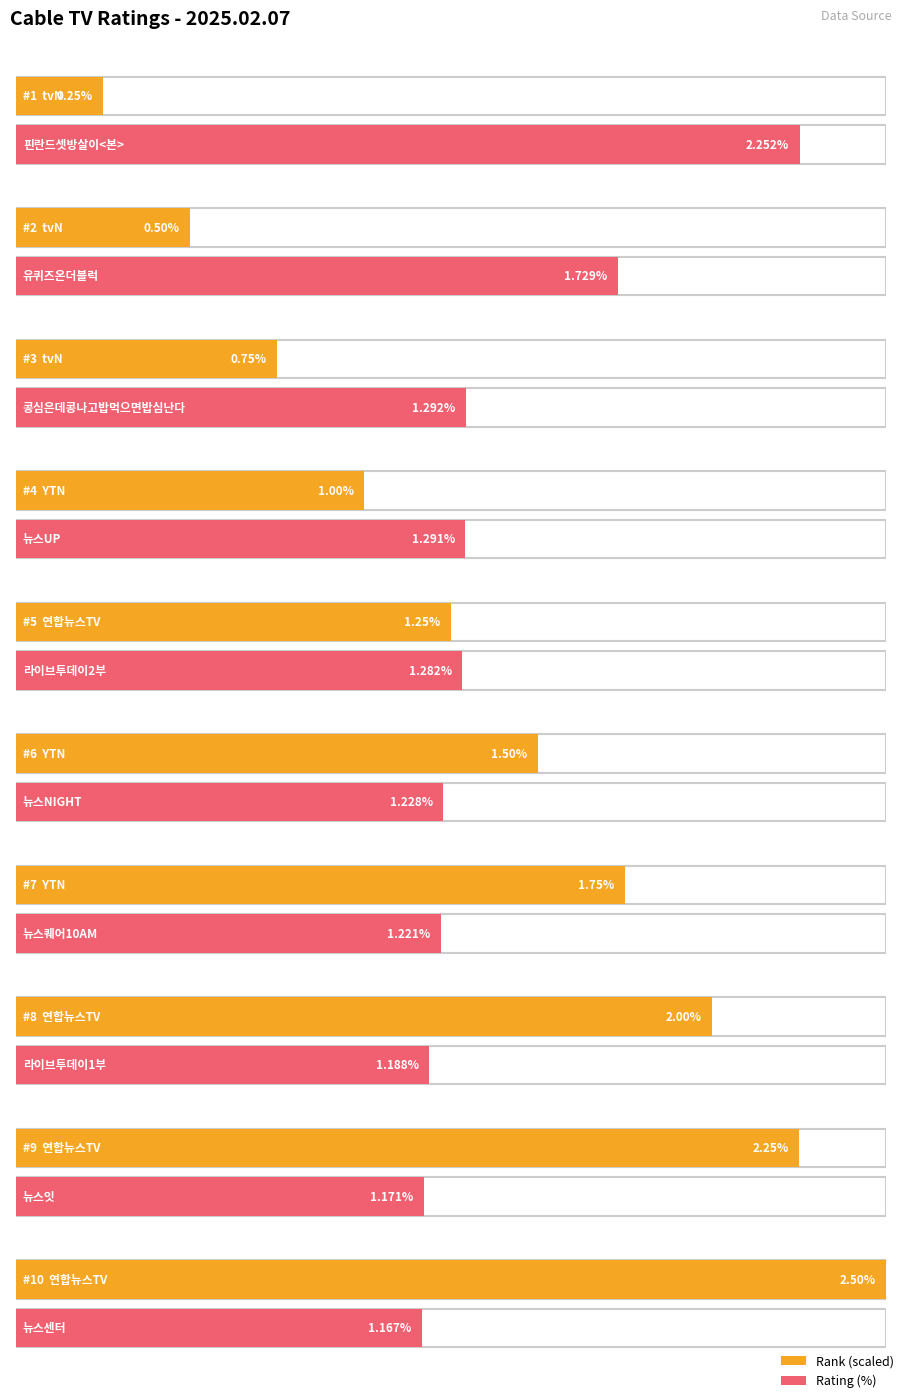

Which series has the largest range (max minus min)?

col_0